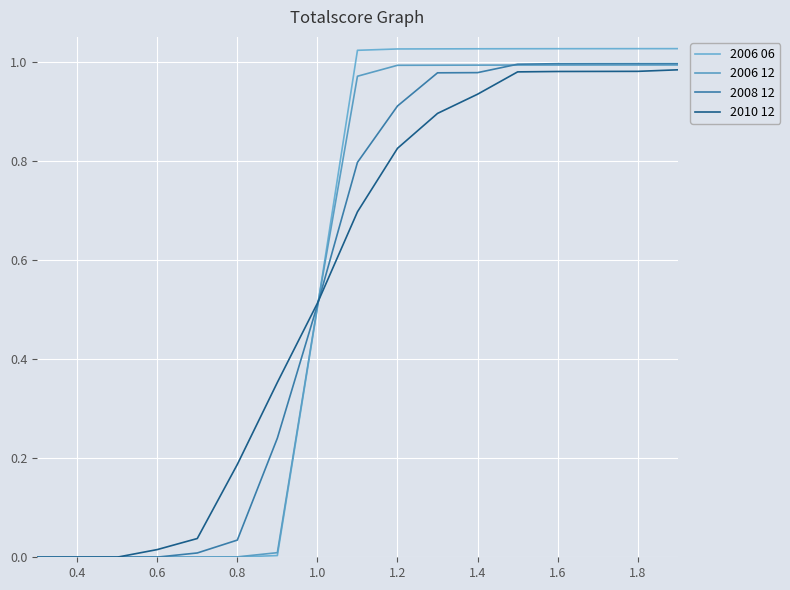

Does the chart have visible grid lines?

Yes